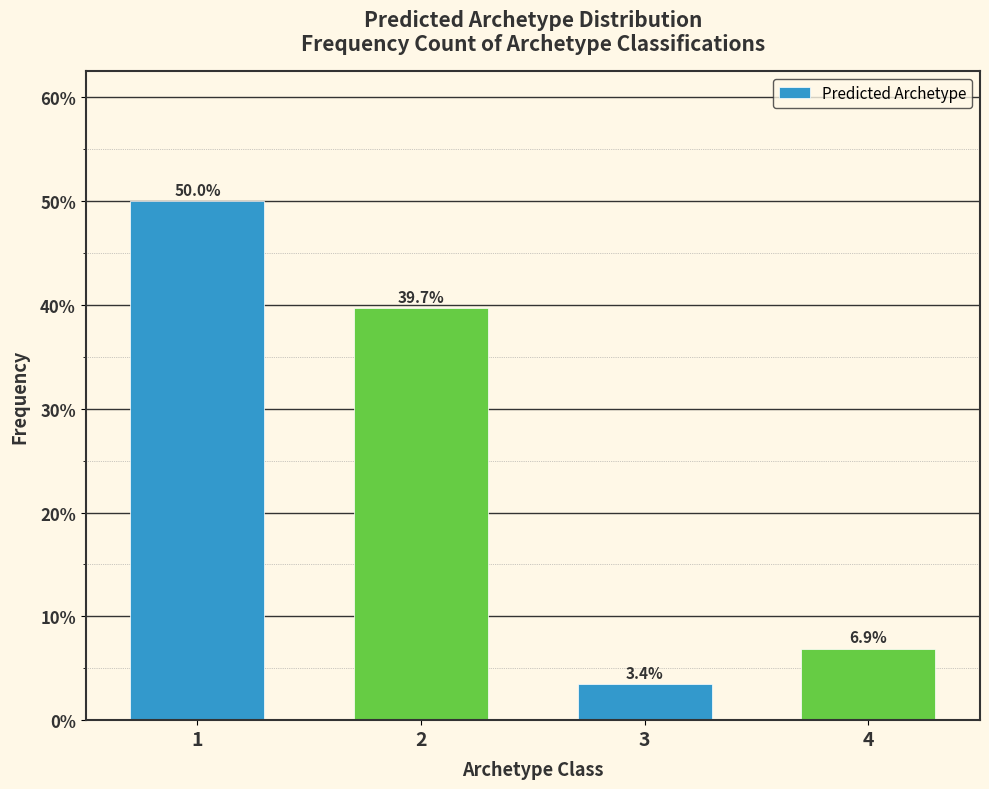

Reading left to right, extract all data points from this chart.

50.0	39.7	3.4	6.9